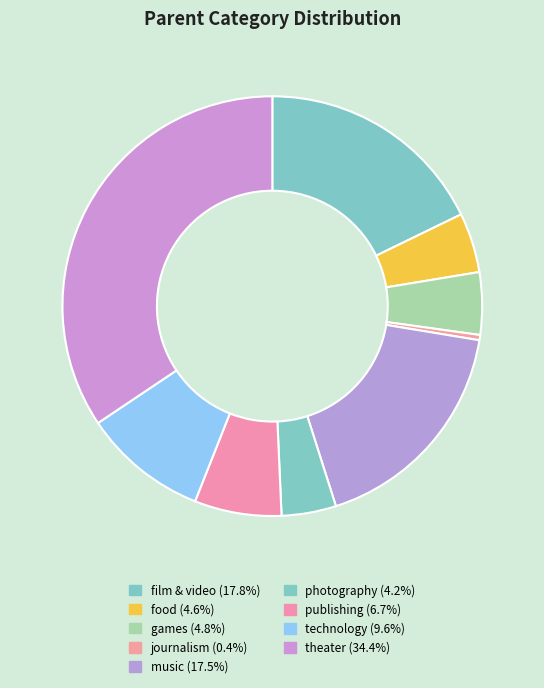

Count the number of slices in the pie.

9